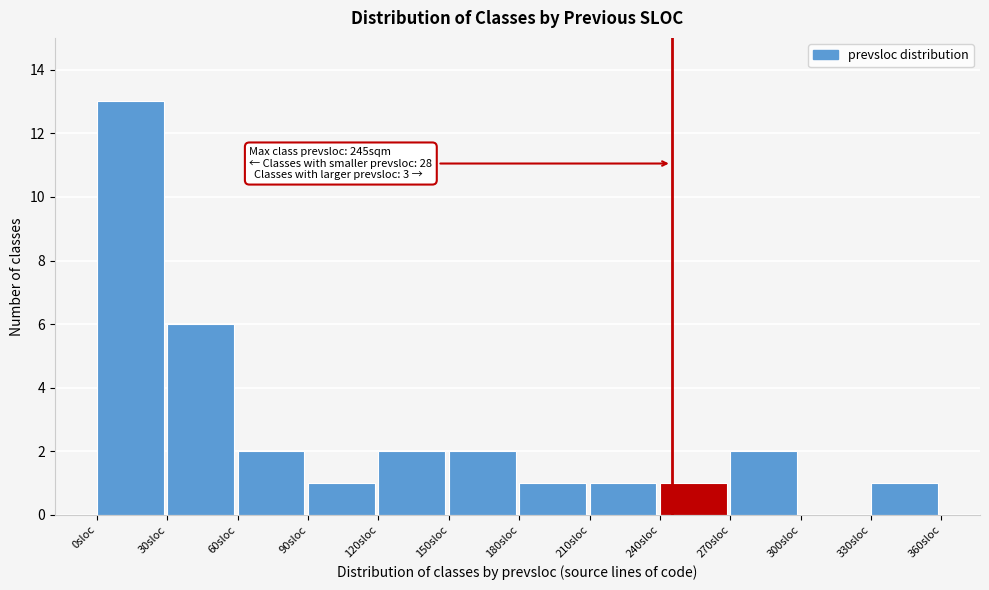

Which range on the x-axis has the tallest bar?

0 to 30